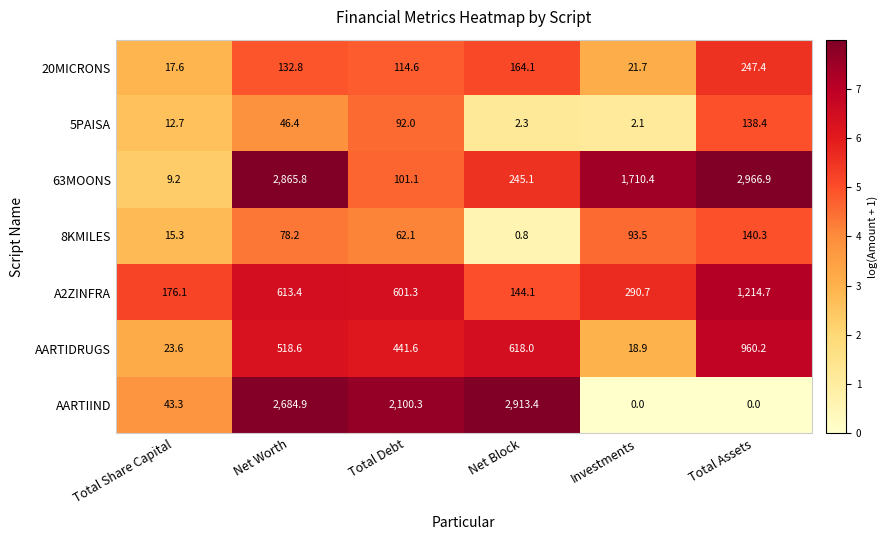

Read the 63MOONS value at Total Assets.

2966.9